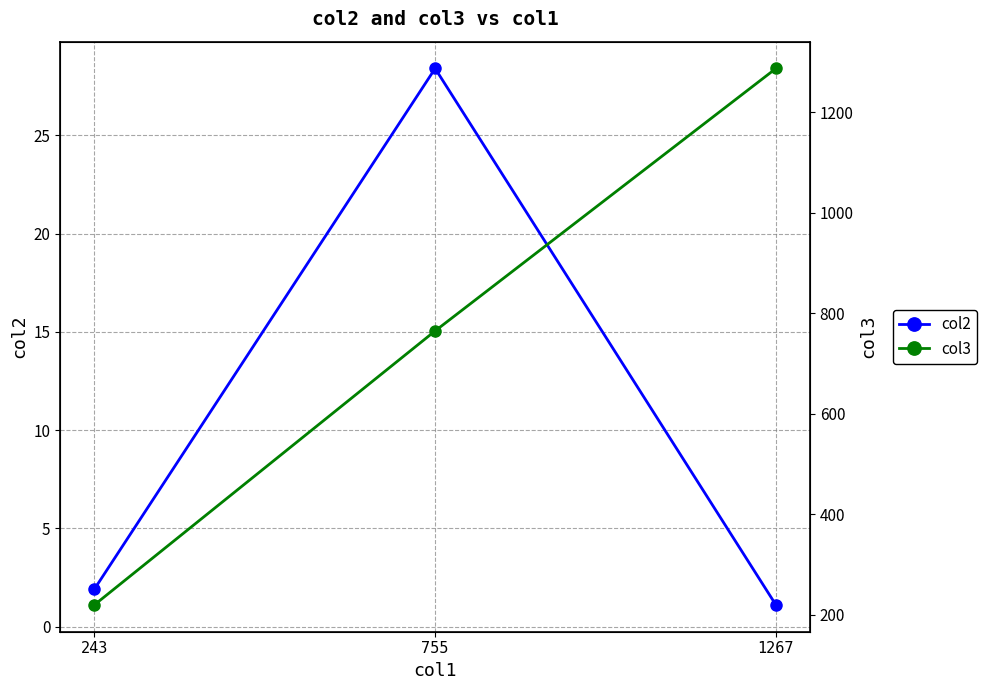

At which label is col2 closest to 14?

243